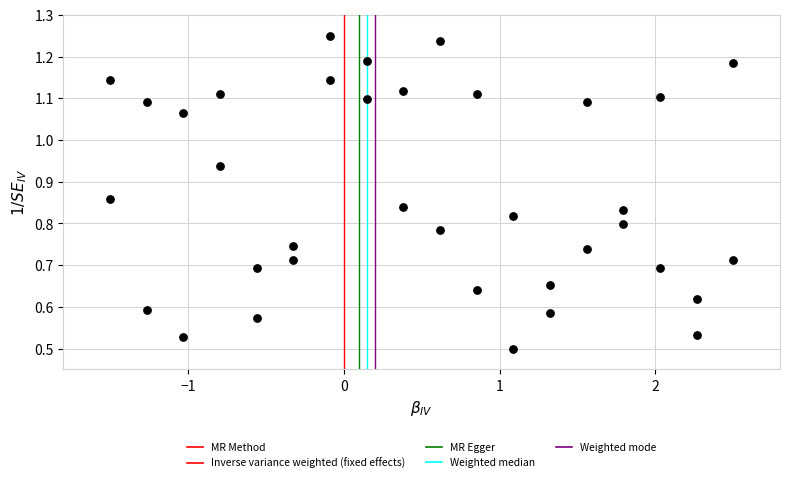

What is the range of X values (max minus min)?

4.0